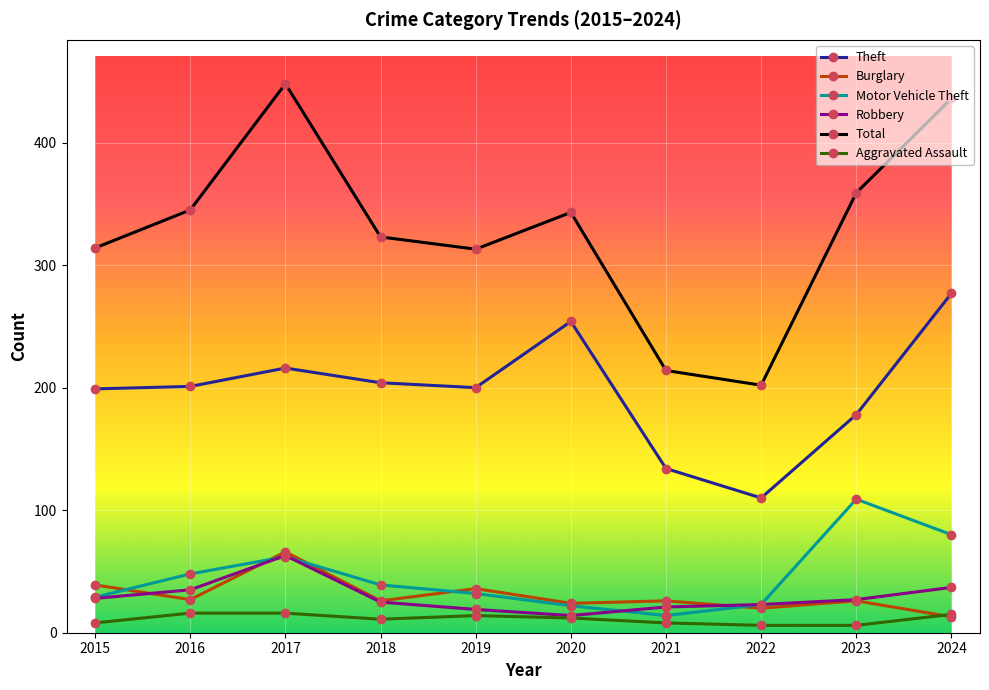

Is it true that Burglary equals 39 at 2015?

True